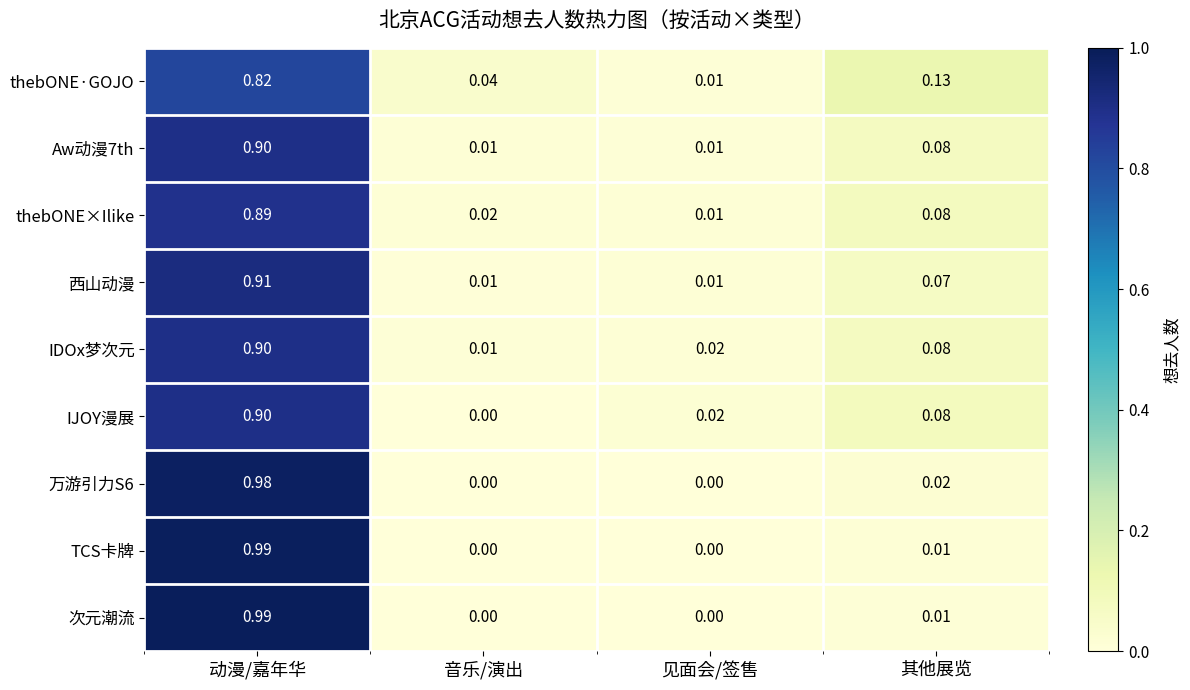

At which label does IJOY漫展 reach its minimum?

音乐/演出